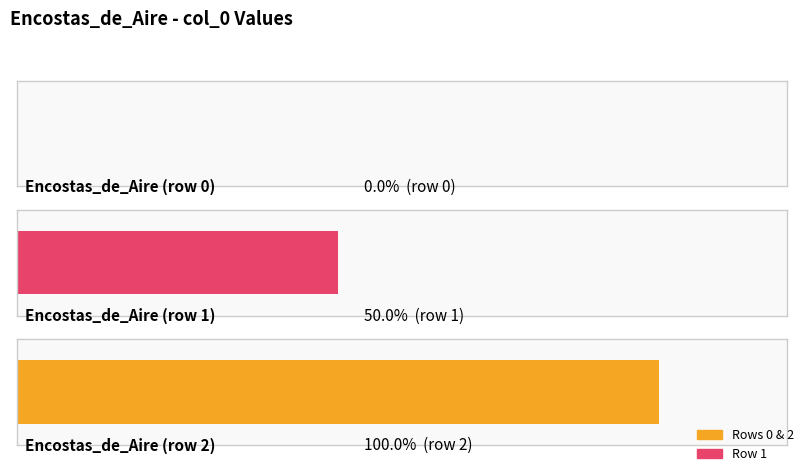

What position from the left is Encostas_de_Aire (row 2)?

3